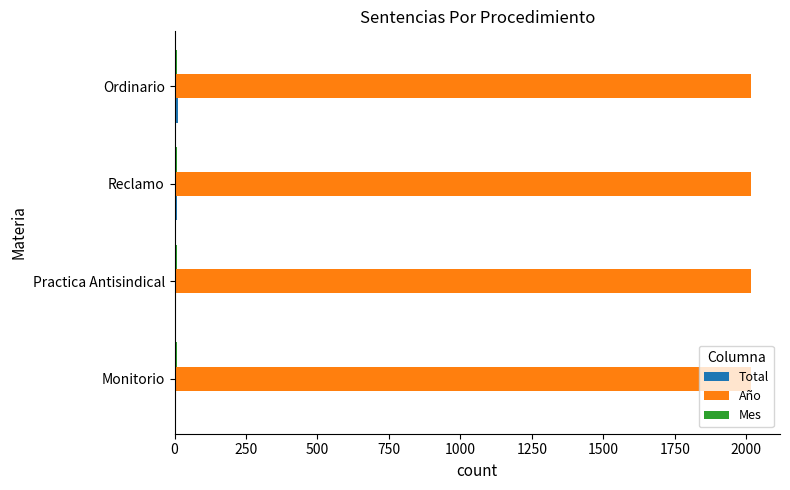

The value of Año at Reclamo is 2017. True or false?

True